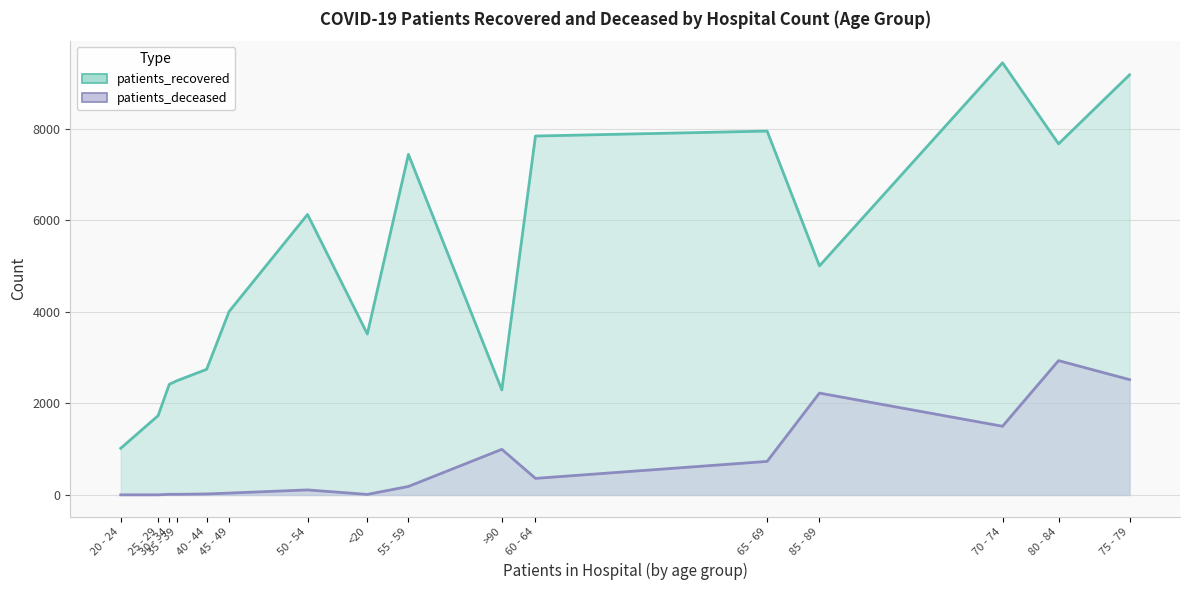

What is the smallest value displayed?

3